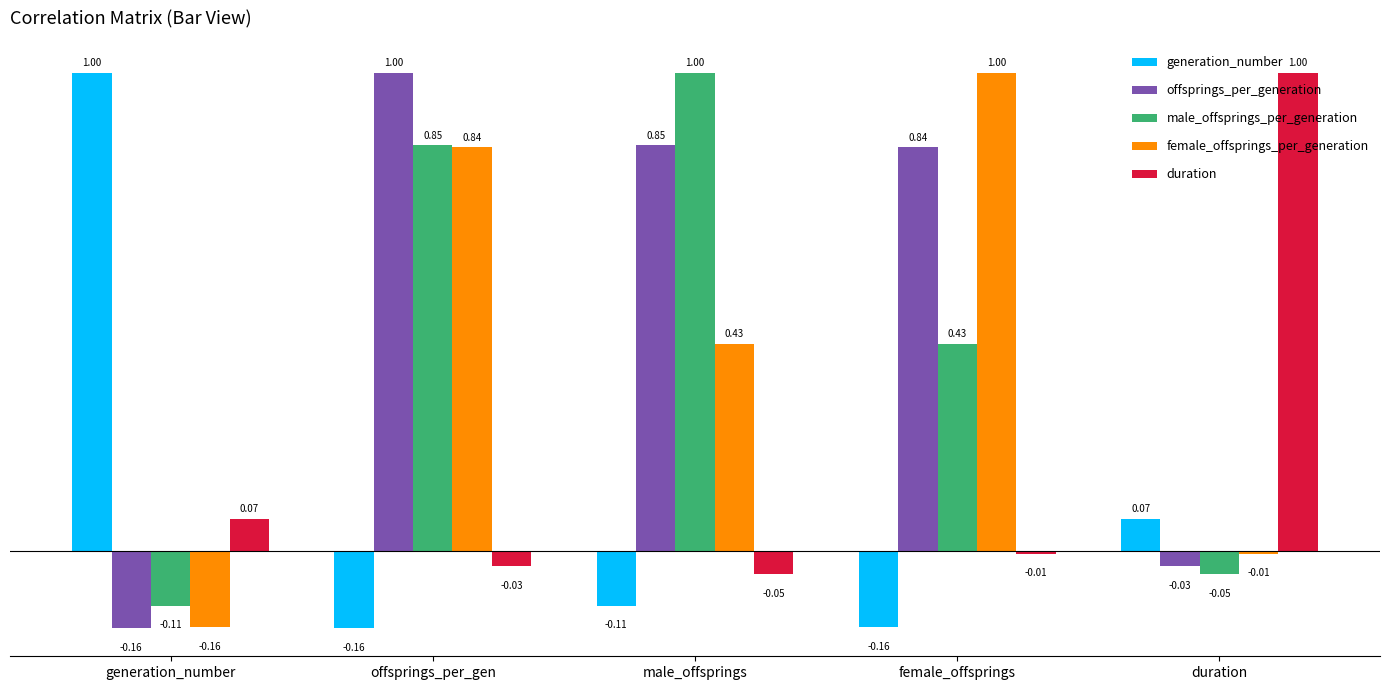

Where is duration nearest to the value 0?

female_offsprings